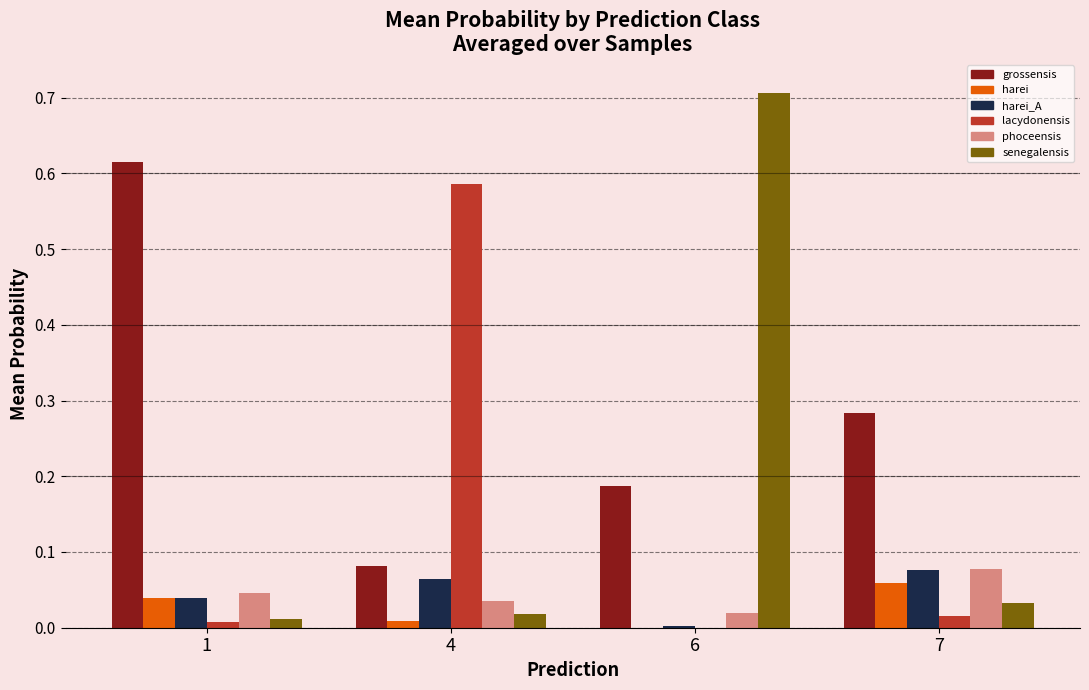

At which category is the sum across all series the highest?

6